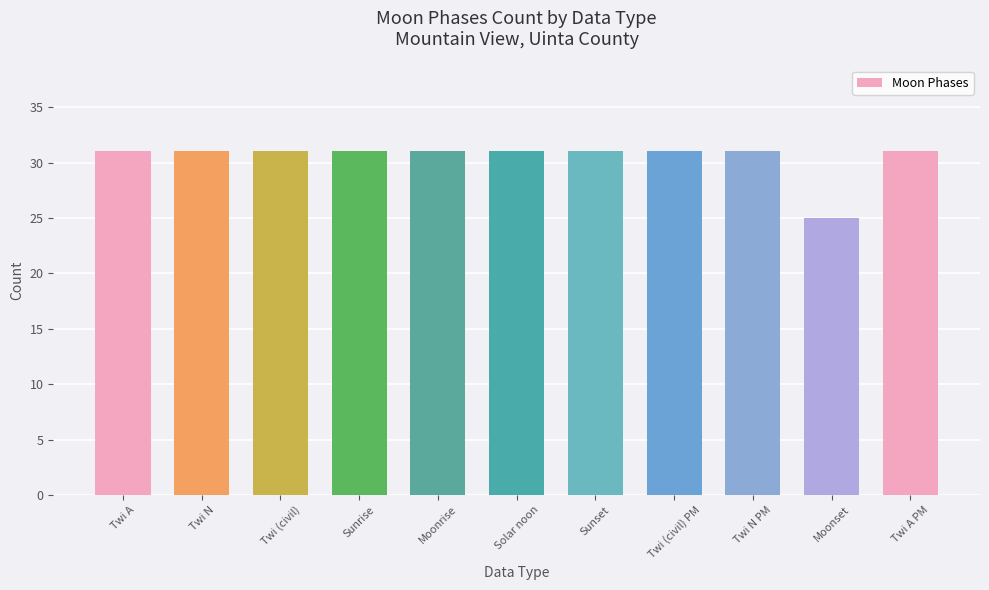

What is the value of the 5th bar from the left?

31